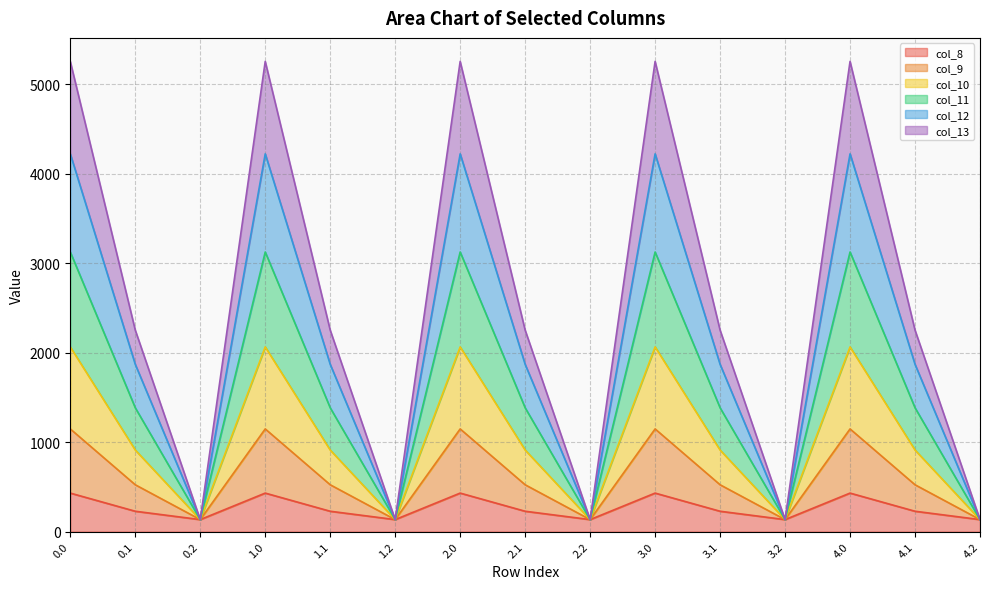

What position from the left is 0.0?

1